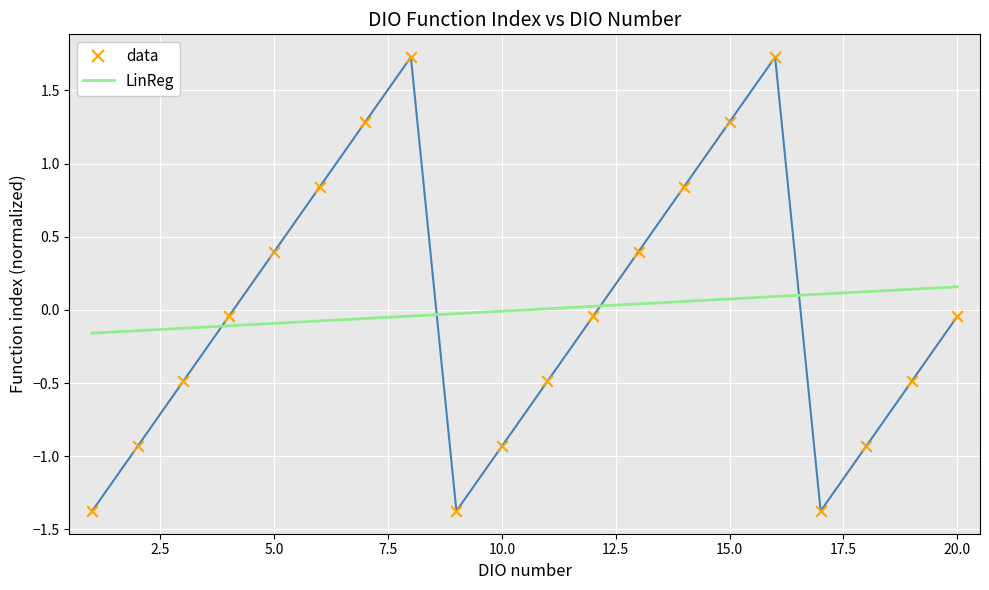

What is the minimum value shown in the chart?

-1.4